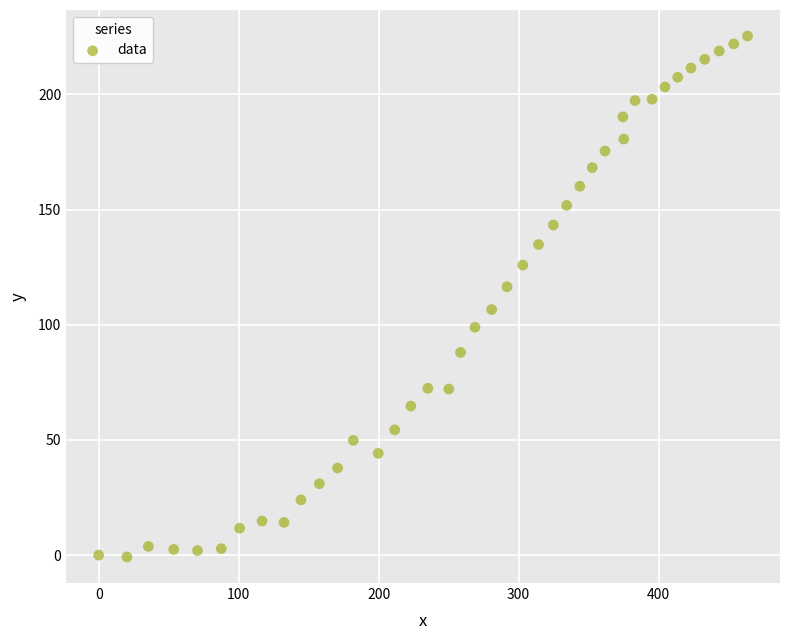

What is the range of Y values (max minus min)?

226.1